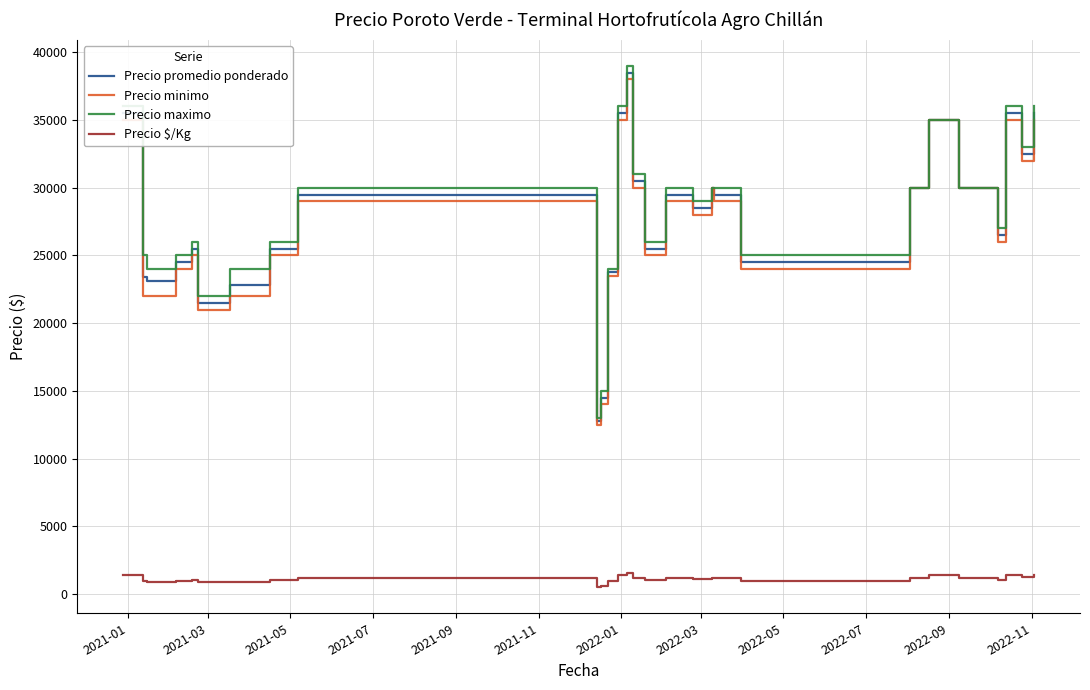

Which series has the widest spread of values?

Precio maximo